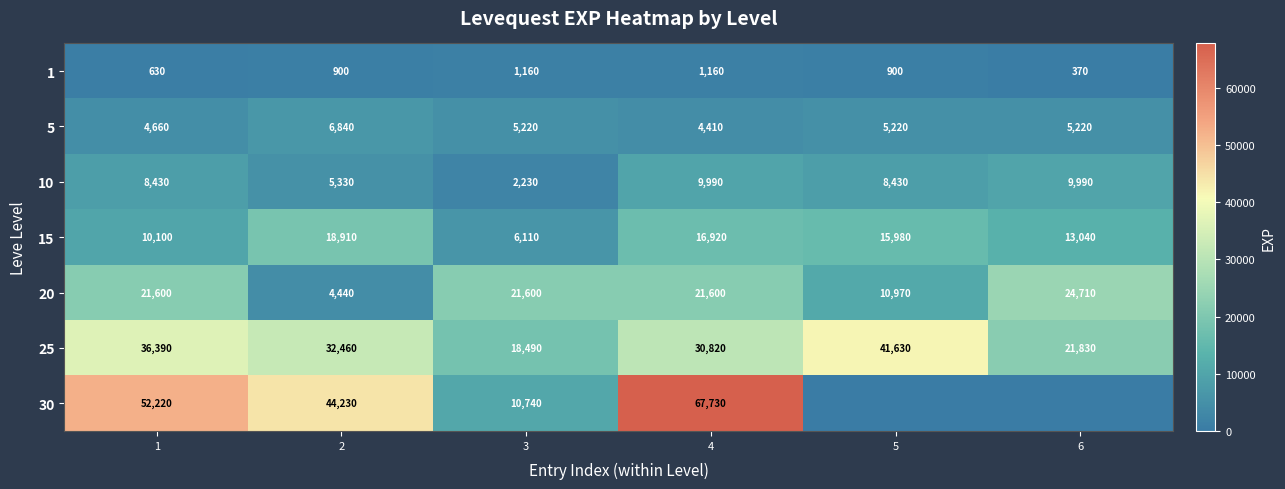

At which category is the sum across all series the highest?

4